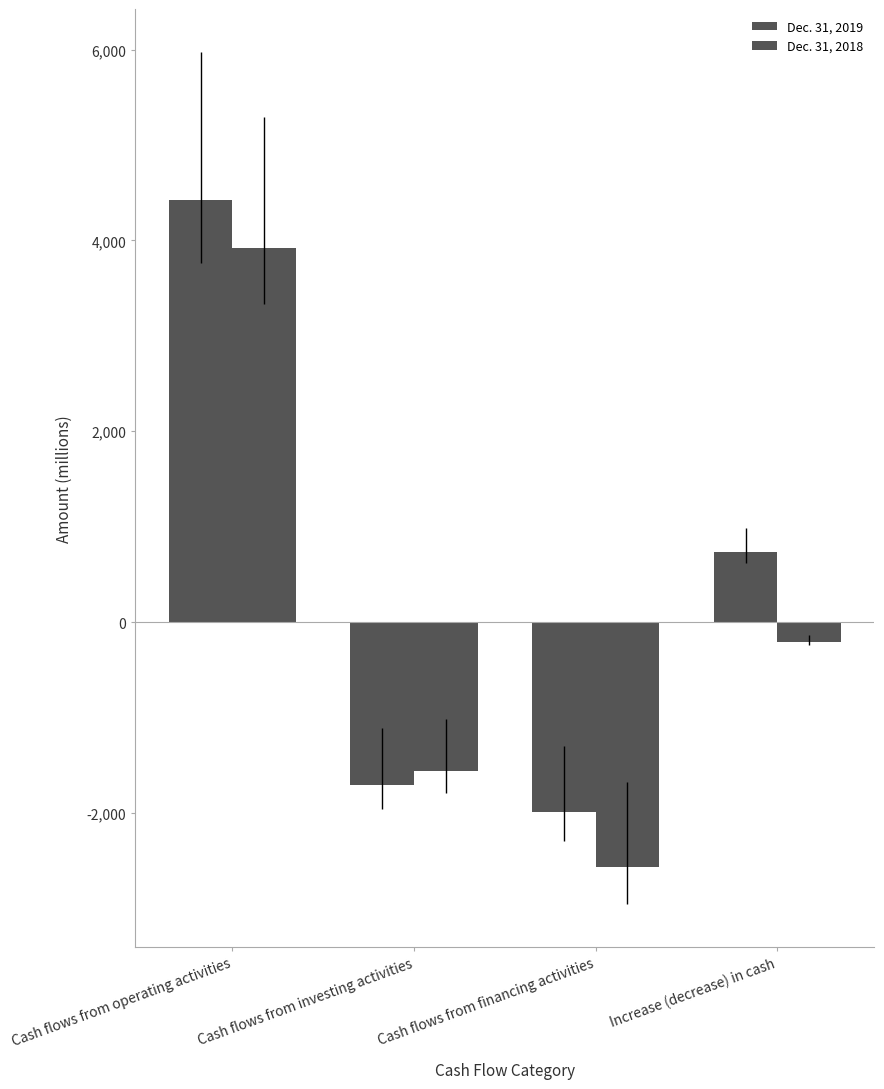

Reading right to left, extract all data points from this chart.

Dec. 31, 2019: Increase (decrease) in cash=730	Cash flows from financing activities=-1995	Cash flows from investing activities=-1704	Cash flows from operating activities=4429
Dec. 31, 2018: Increase (decrease) in cash=-207	Cash flows from financing activities=-2570	Cash flows from investing activities=-1559	Cash flows from operating activities=3922